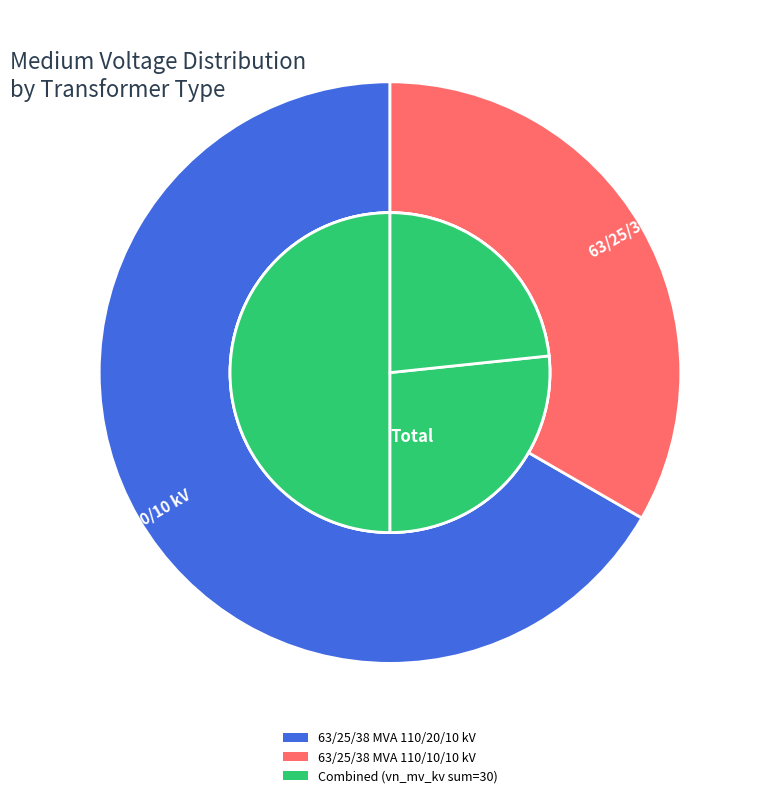

What portion of the pie excludes 63/25/38 MVA 110/10/10 kV?

66.7%